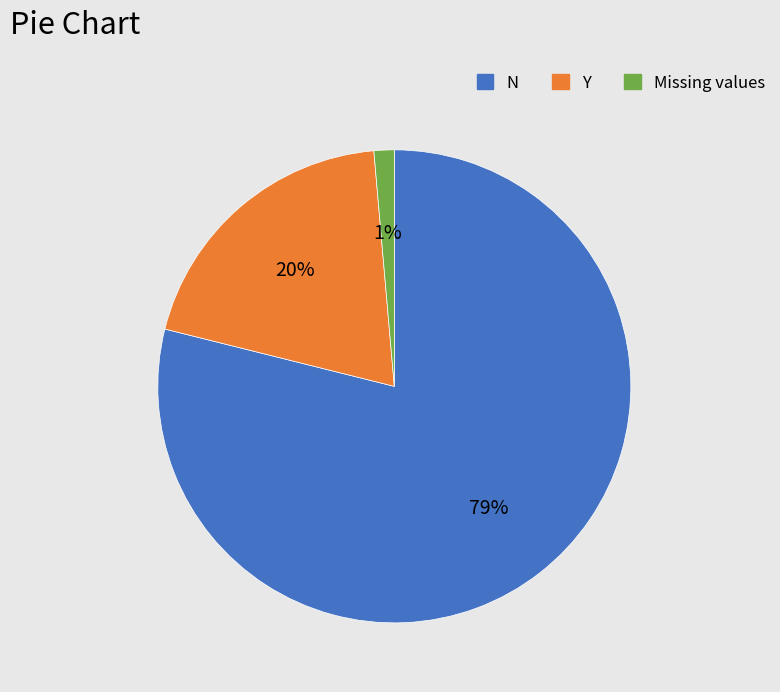

Does any single category account for the majority?

Yes